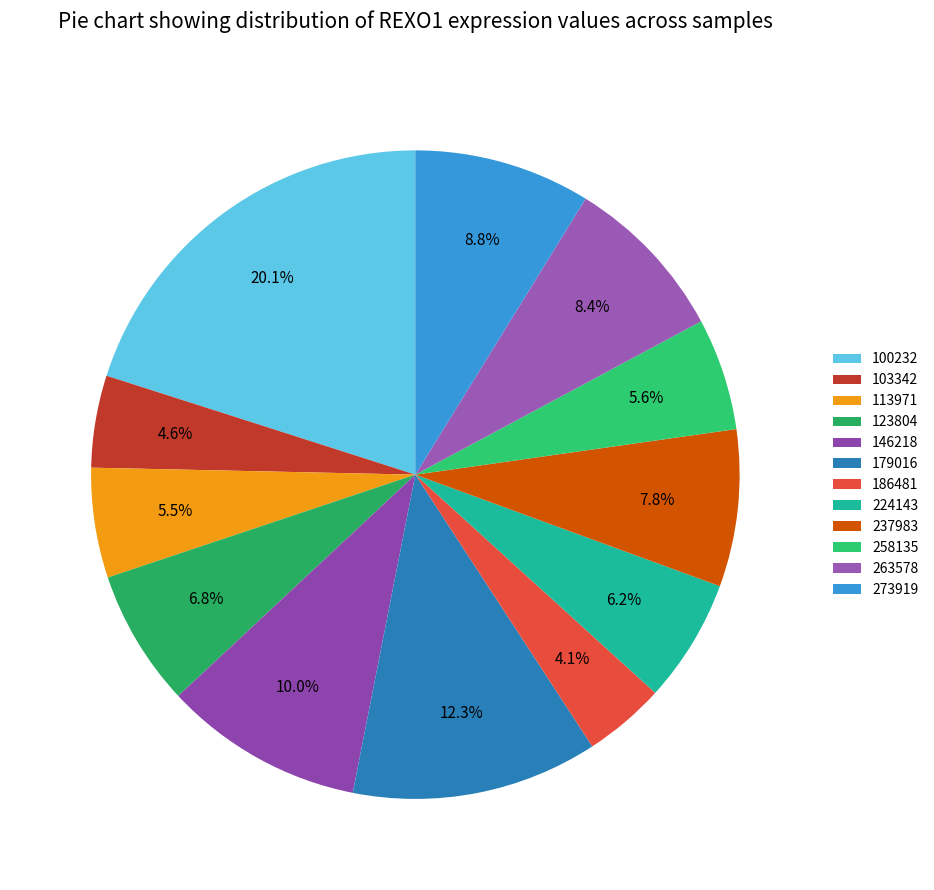

Count the number of slices in the pie.

12